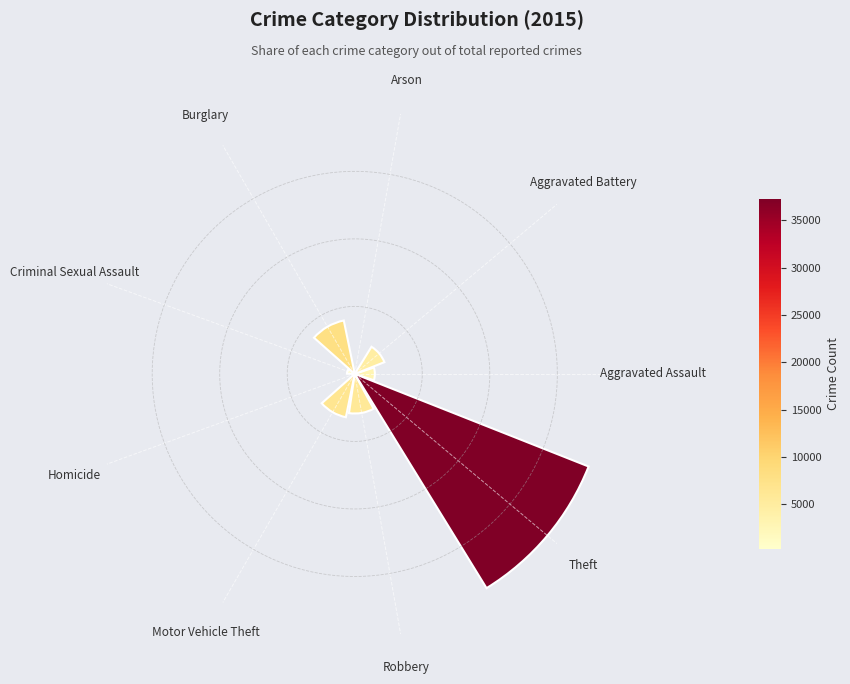

Does the chart contain any negative values?

No